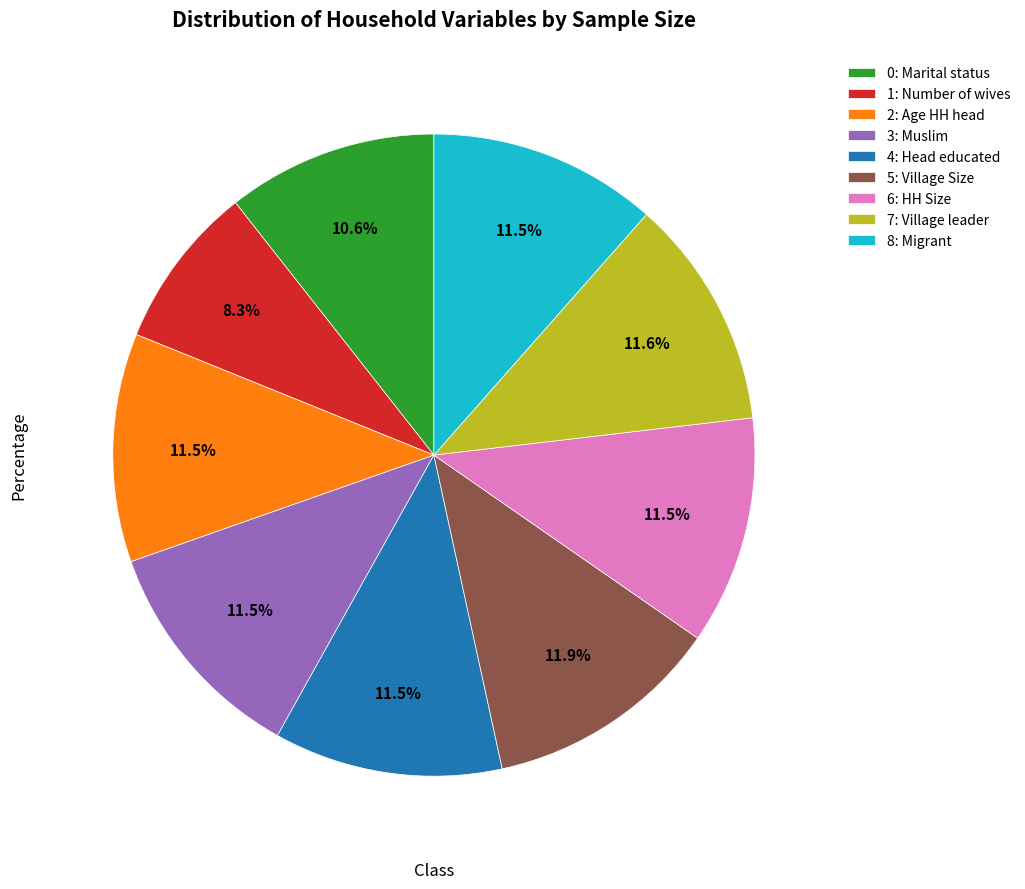

Which slice is the smallest?

1: Number of wives